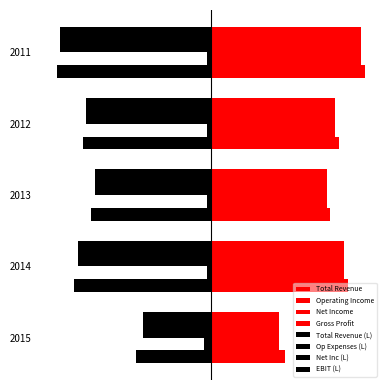

The value of Net Income at 2013 is 1.2. True or false?

False